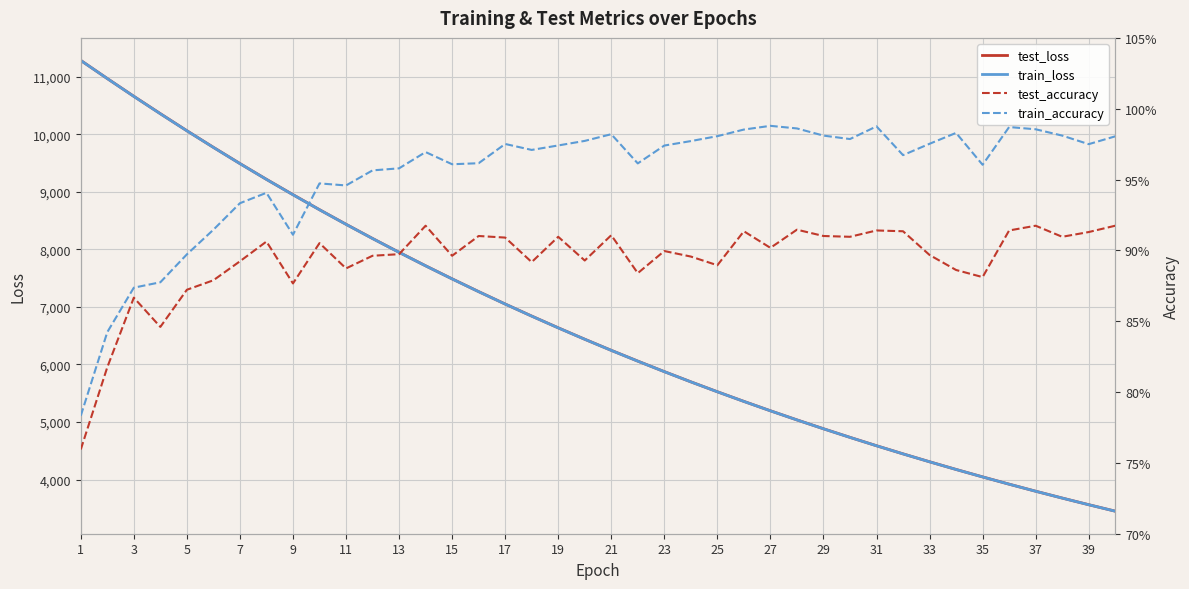

Which series has the largest total across all categories?

test_loss